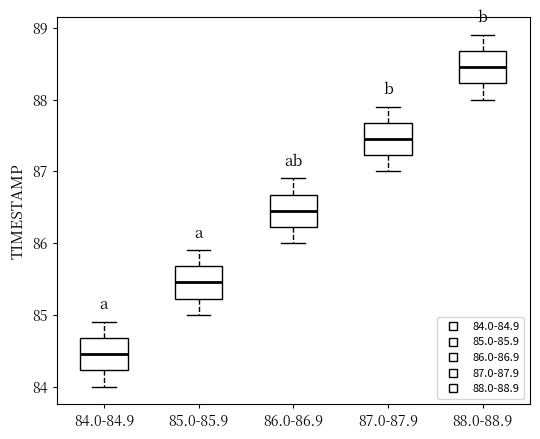

Which box's median line is the highest?

88.0-88.9